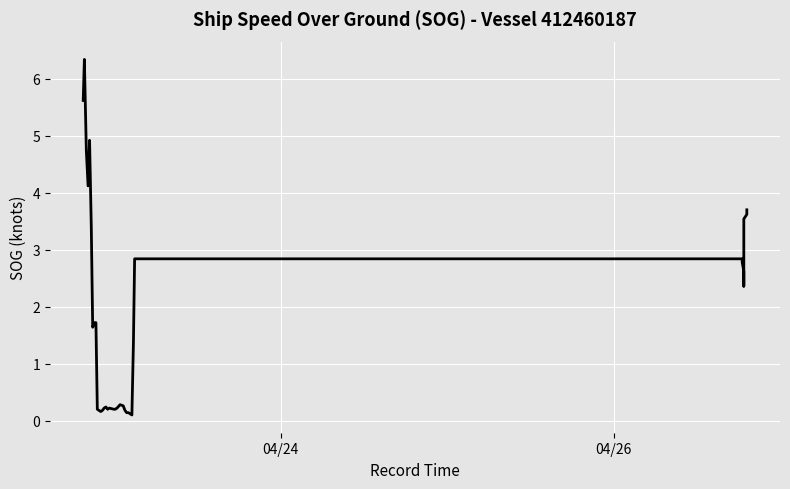

How many data points are above 1?

19